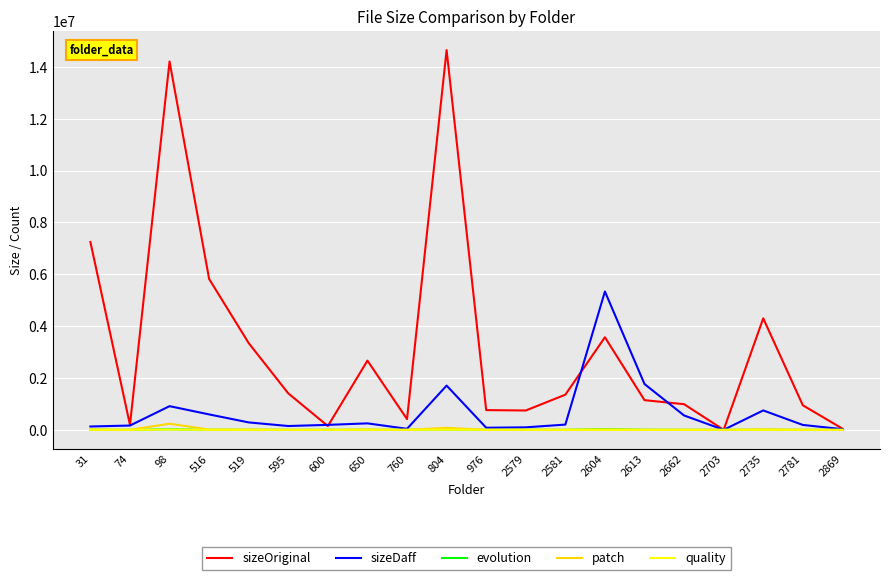

What is the maximum value shown in the chart?

14652845